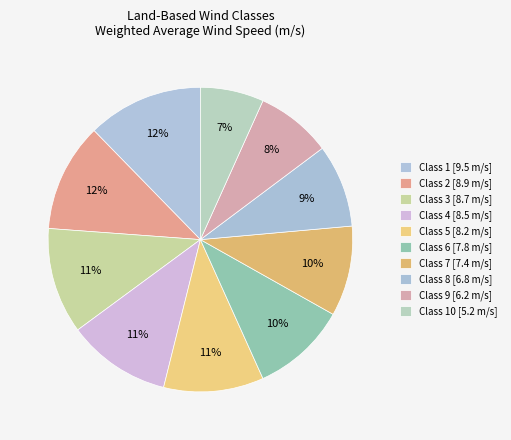

How many segments does this pie chart have?

10